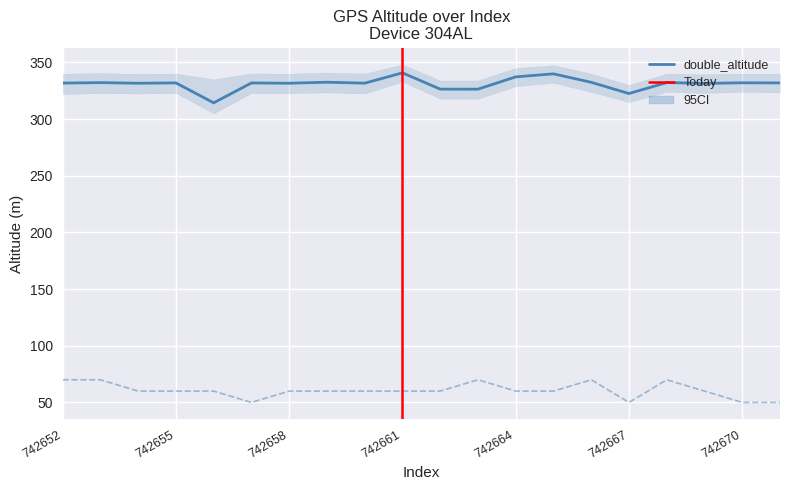

True or false: double_altitude and double_latitude cross at least once.

False